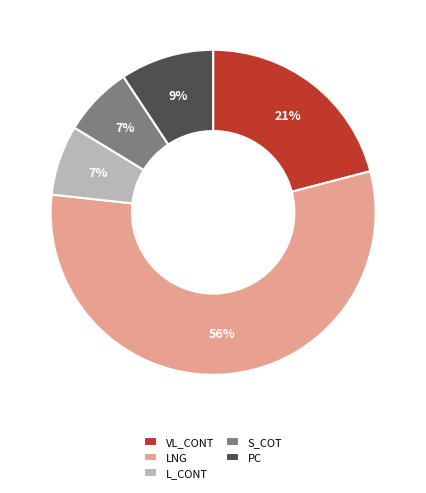

Do S_COT and LNG together represent more than half of the pie?

Yes